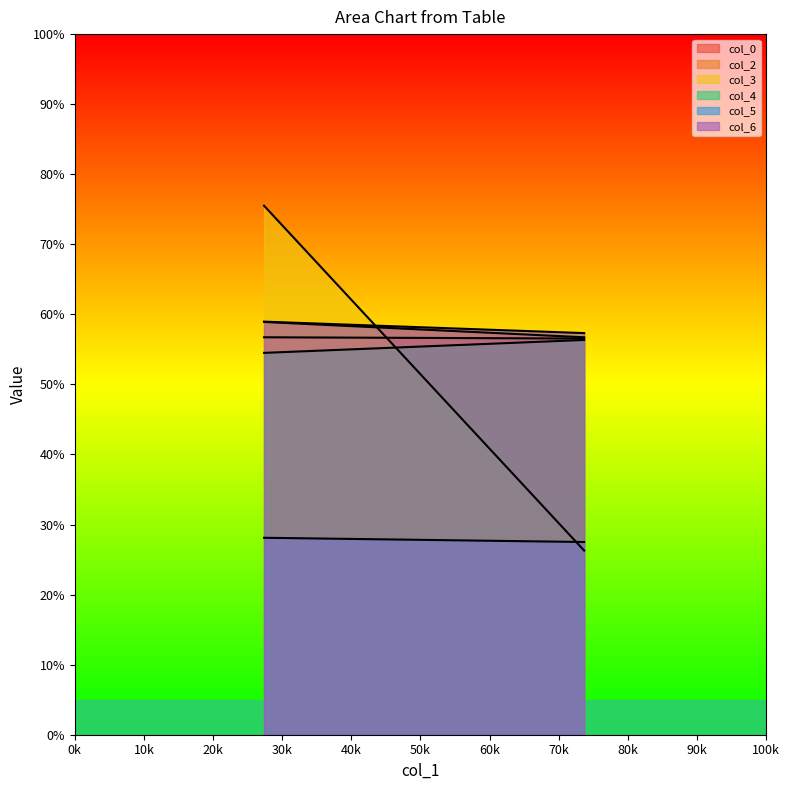

Which category has the highest value across all series?

27.38020833